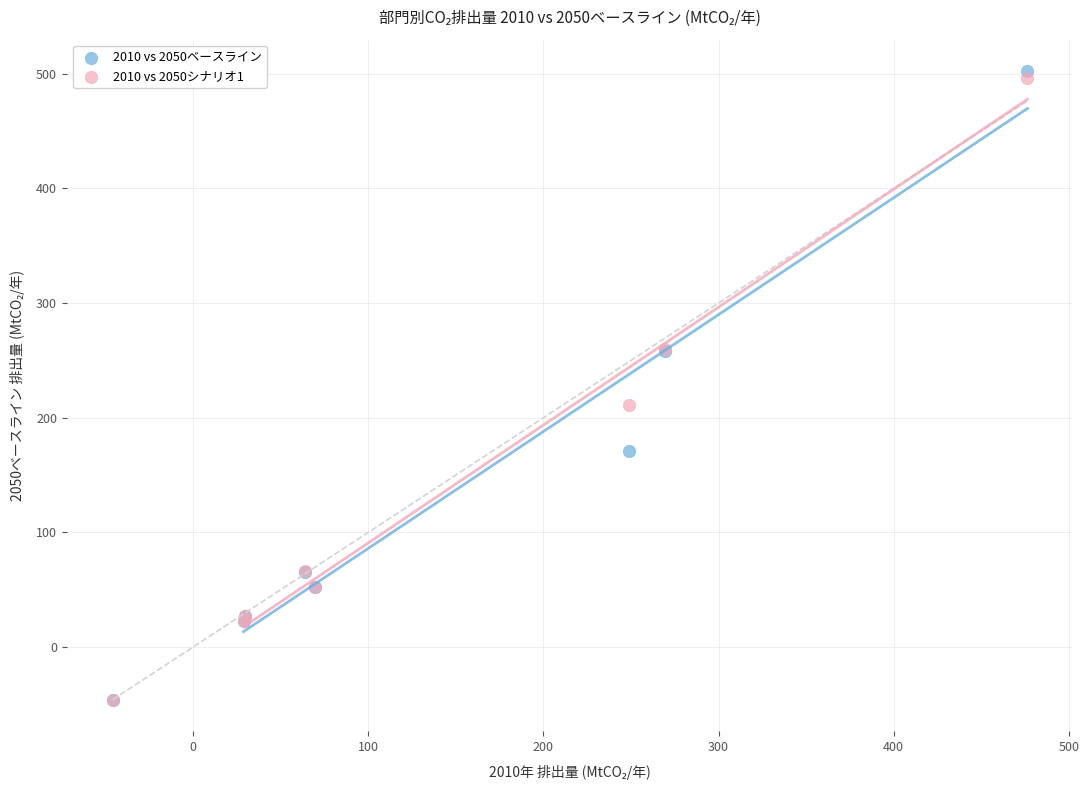

Which series contains the highest Y value?

2010 vs 2050ベースライン